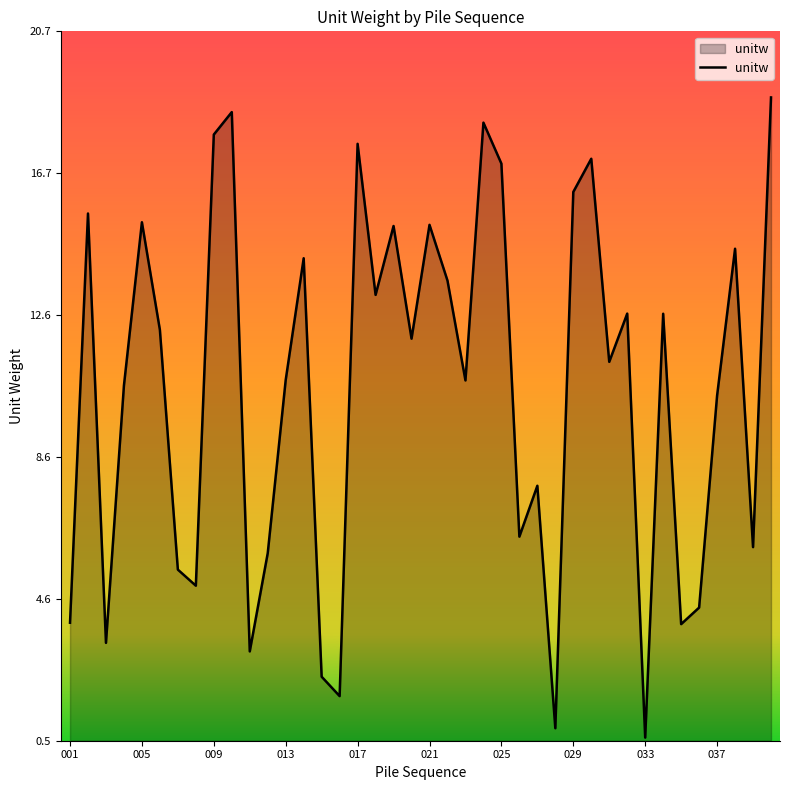

What is the greatest value displayed?

18.9